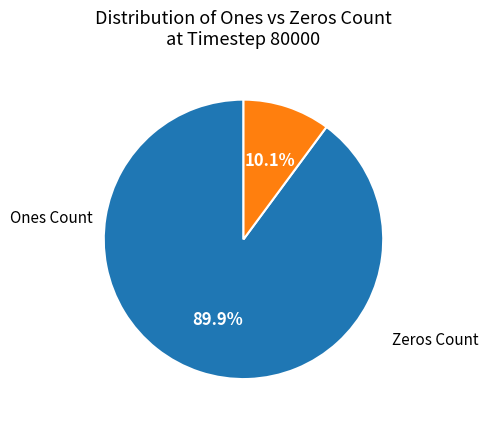

Is there a majority slice in this chart?

Yes